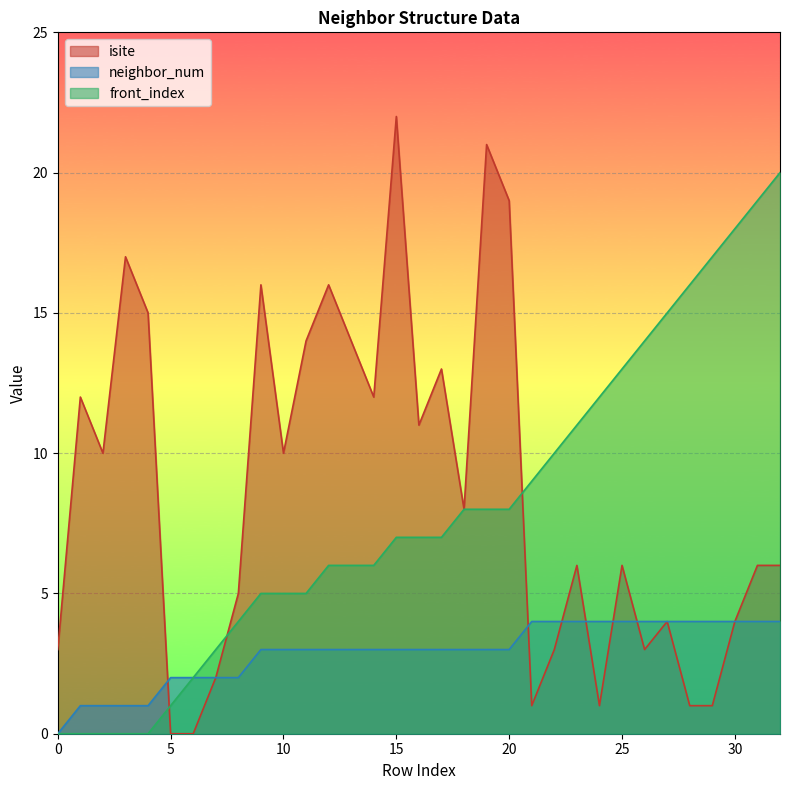

Reading left to right, what are all the values shown in this chart?

isite: 3	12	10	17	15	0	0	2	5	16	10	14	16	14	12	22	11	13	8	21	19	1	3	6	1	6	3	4	1	1	4	6	6
neighbor_num: 0	1	1	1	1	2	2	2	2	3	3	3	3	3	3	3	3	3	3	3	3	4	4	4	4	4	4	4	4	4	4	4	4
front_index: 0	0	0	0	0	1	2	3	4	5	5	5	6	6	6	7	7	7	8	8	8	9	10	11	12	13	14	15	16	17	18	19	20